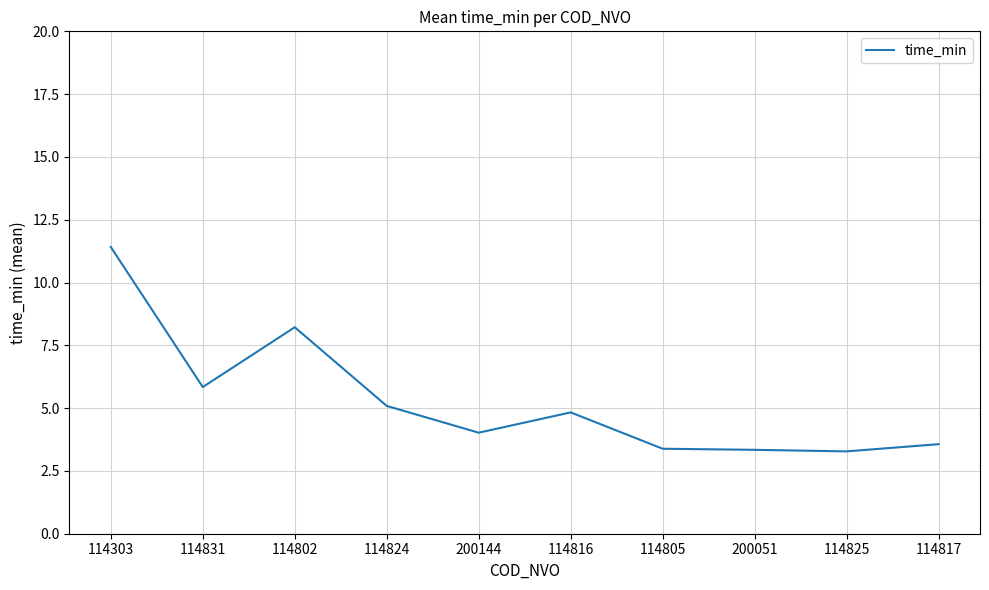

The chart shows a value of 4.0 at 200144. True or false?

True